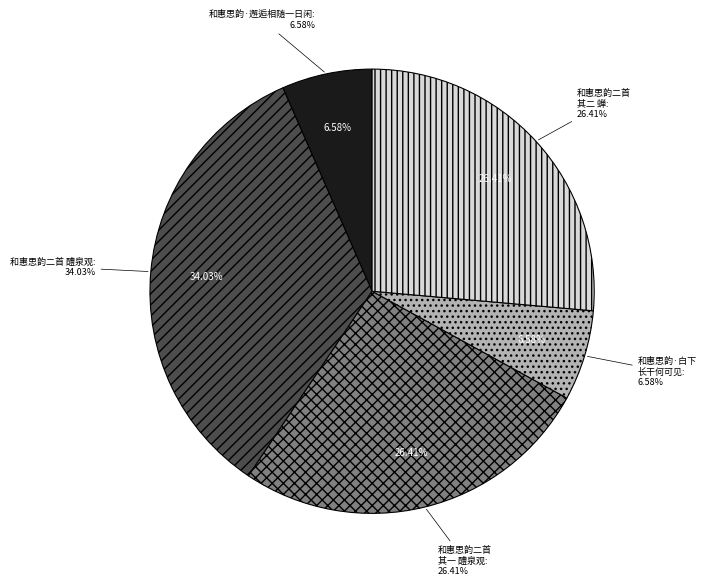

How many segments does this pie chart have?

5